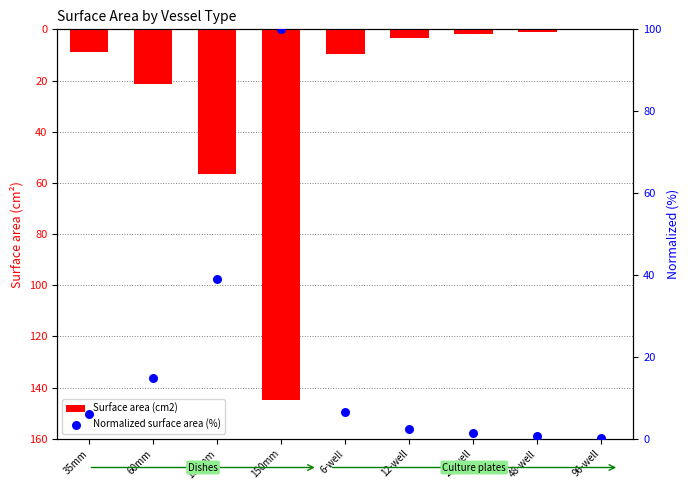

Which series has the widest spread of Y values?

Surface area (cm2)